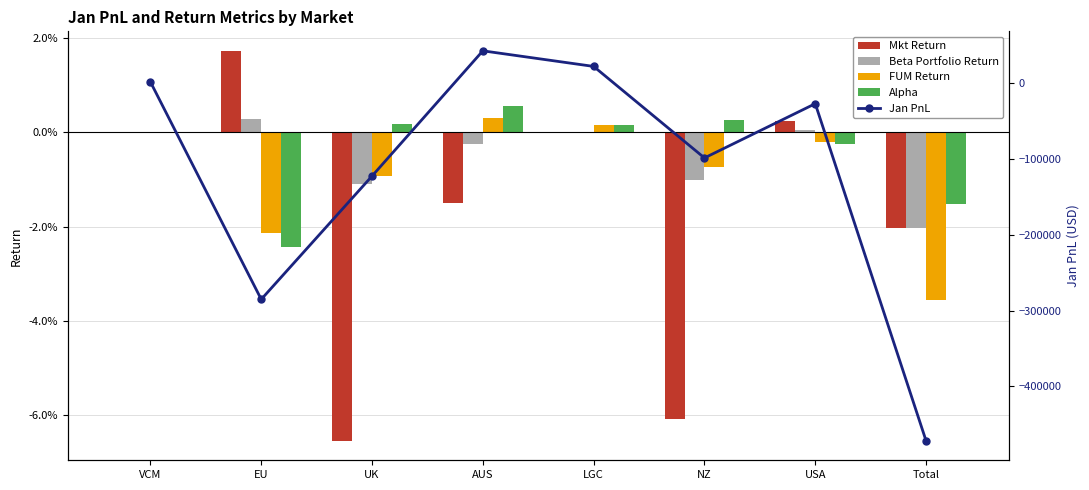

Where does the Beta Portfolio Return series first go above 0?

EU